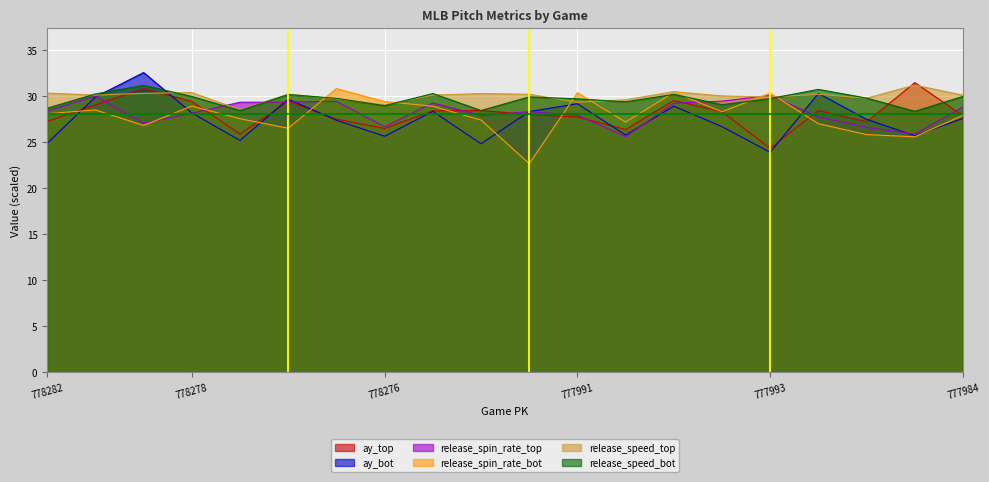

Where is release_speed_top nearest to the value 29?

778276